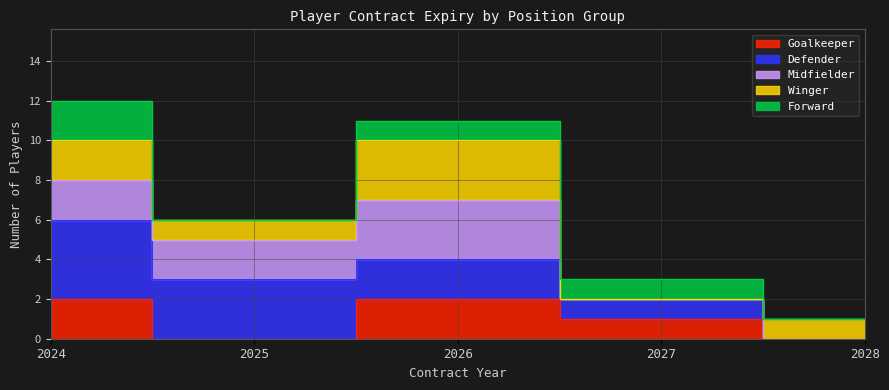

Rank the series at 0 from lowest to highest value.

Forward, Goalkeeper, Winger, Midfielder, Defender